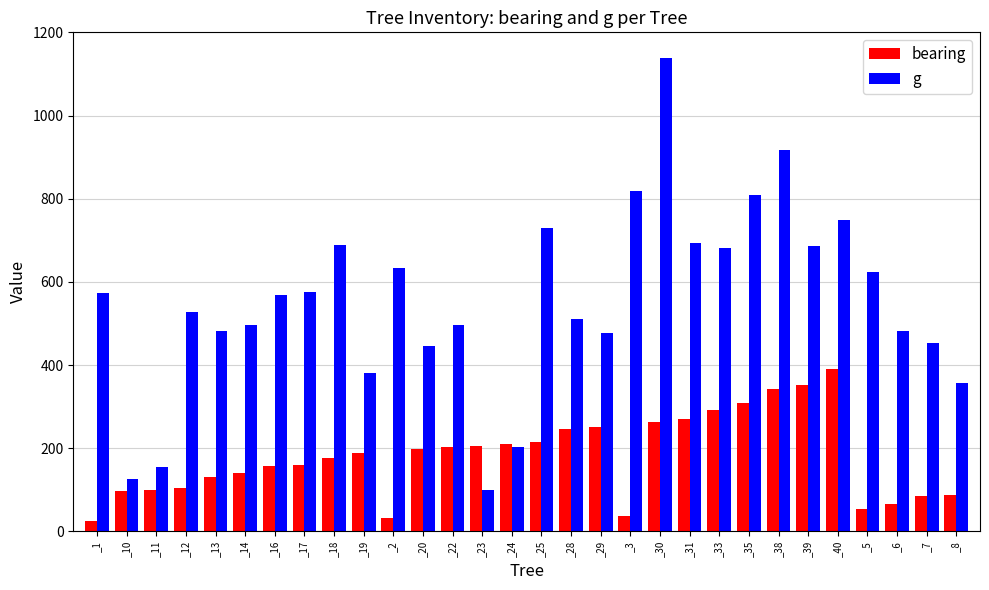

List the series in order of their peak value, highest first.

g, bearing